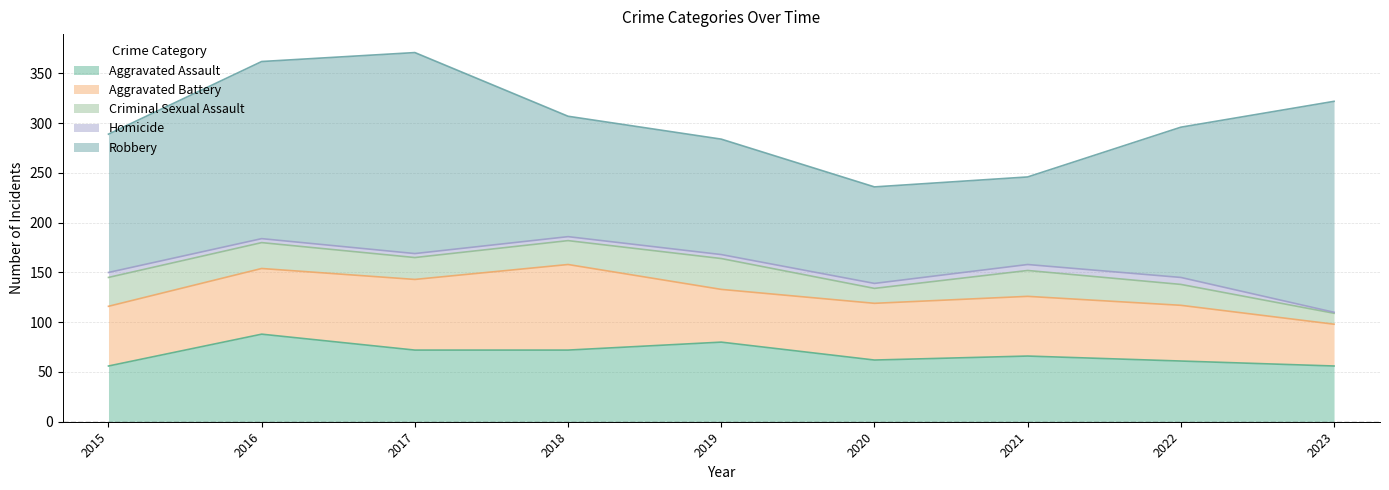

At which label does Criminal Sexual Assault reach its peak?

2019